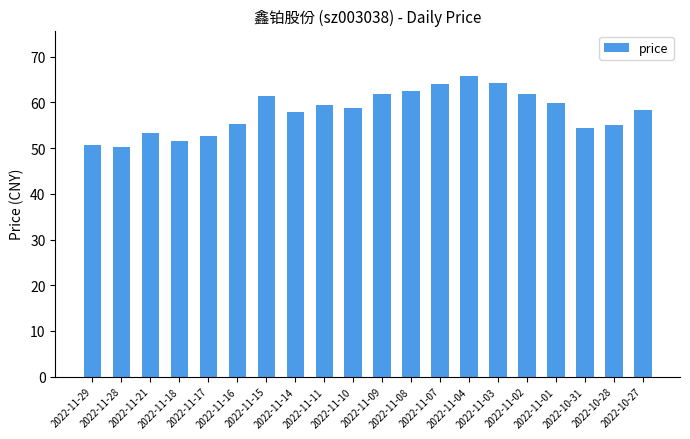

What is the change in value from 2022-11-29 to 2022-11-17?

+2.1